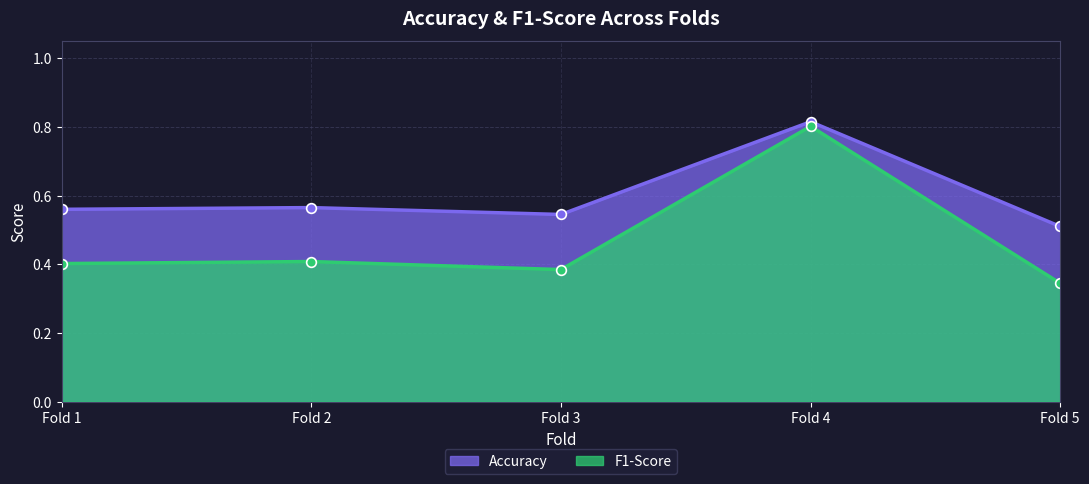

At which label is Accuracy closest to 0?

Fold 5